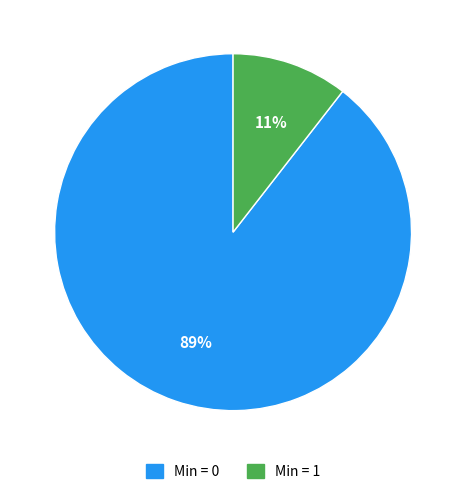

Is there a majority slice in this chart?

Yes